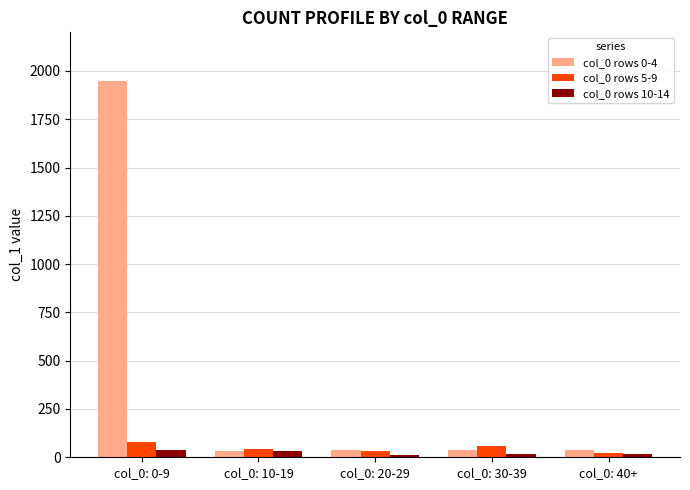

What is the approximate value of col_0 rows 10-14 at col_0: 30-39?

18